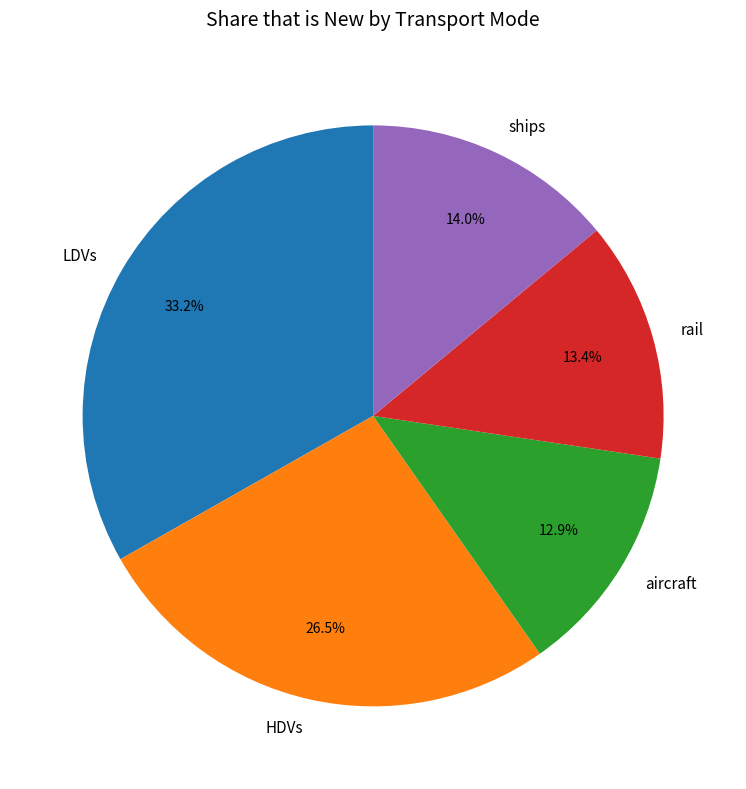

Is rail the majority of the pie?

No